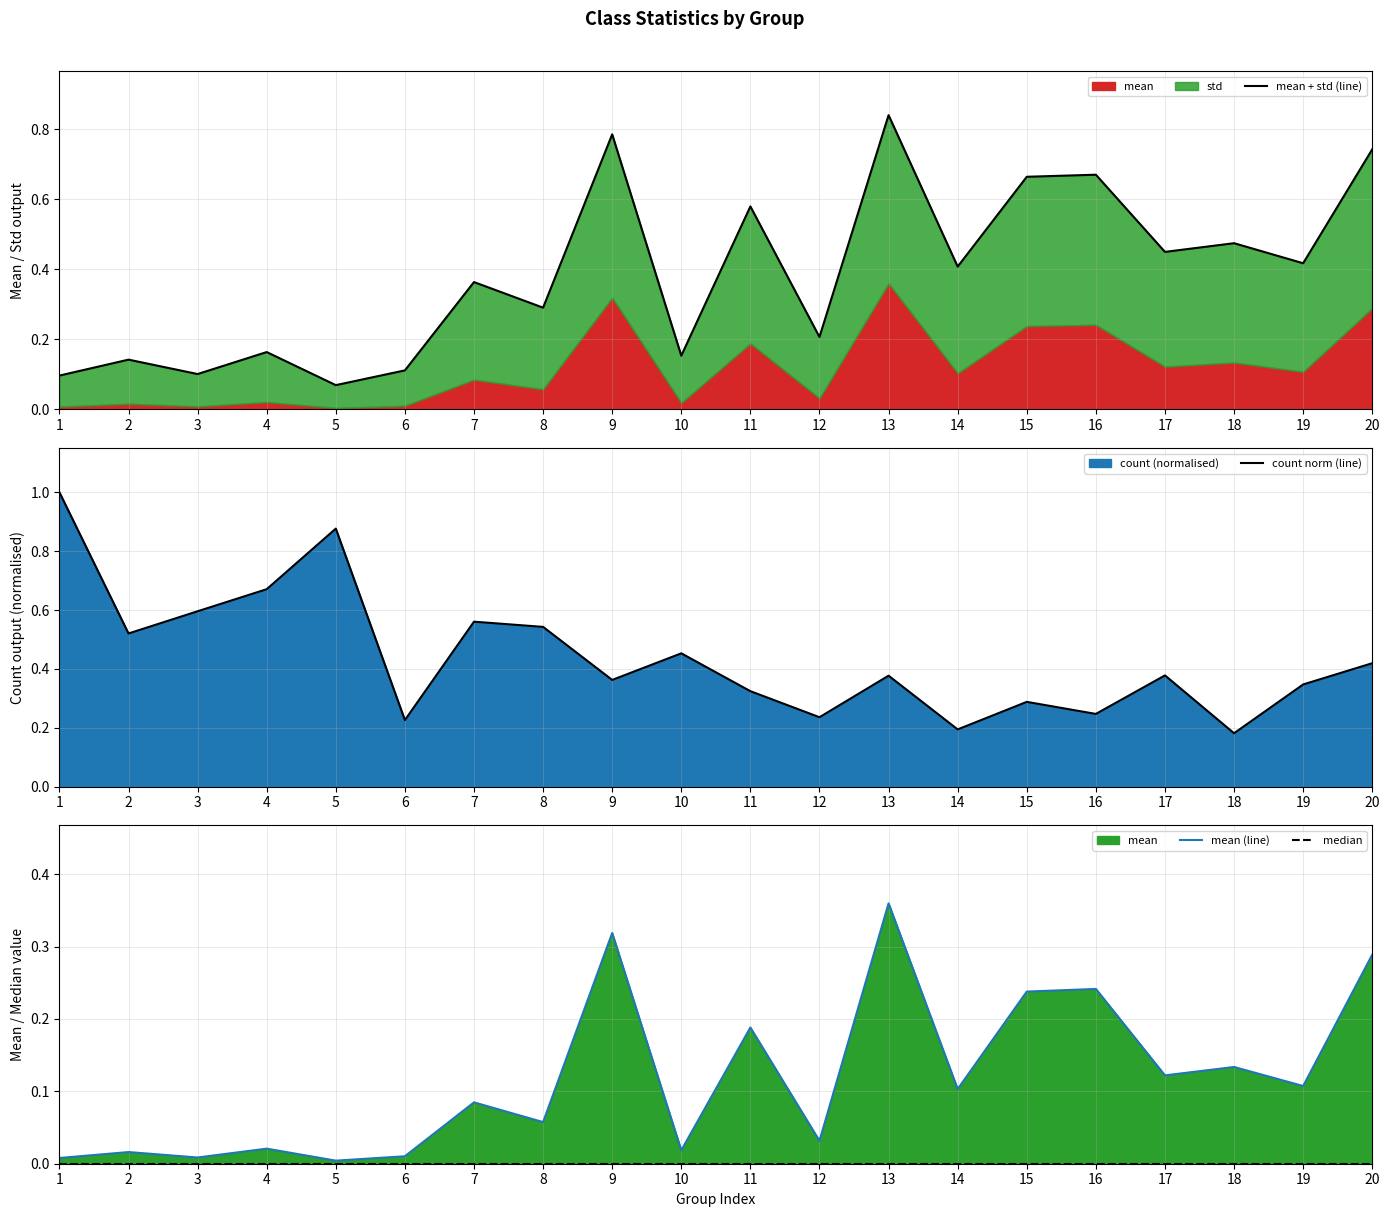

At which category is the sum across all series the highest?

13